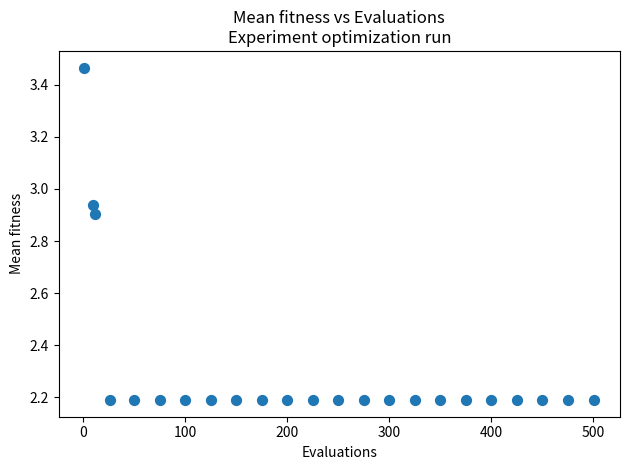

What is the range of Y values (max minus min)?

1.3